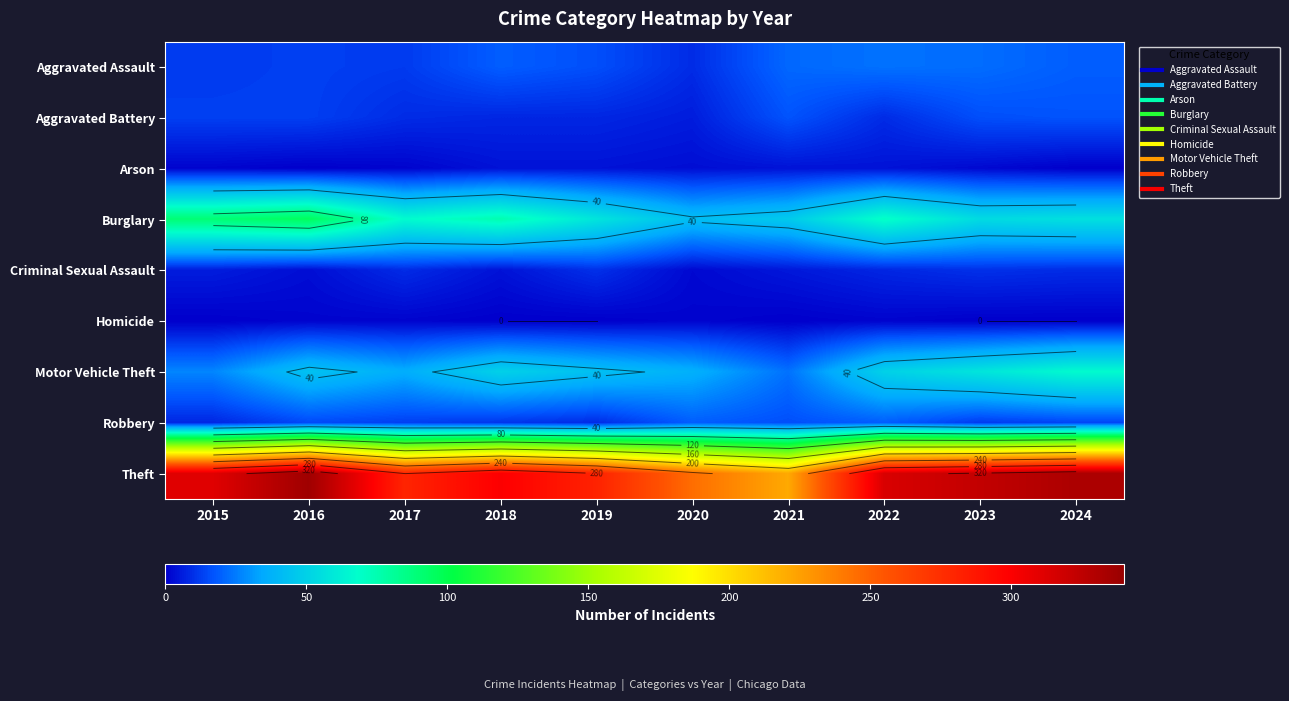

What is the total value across all series at 2021?

354